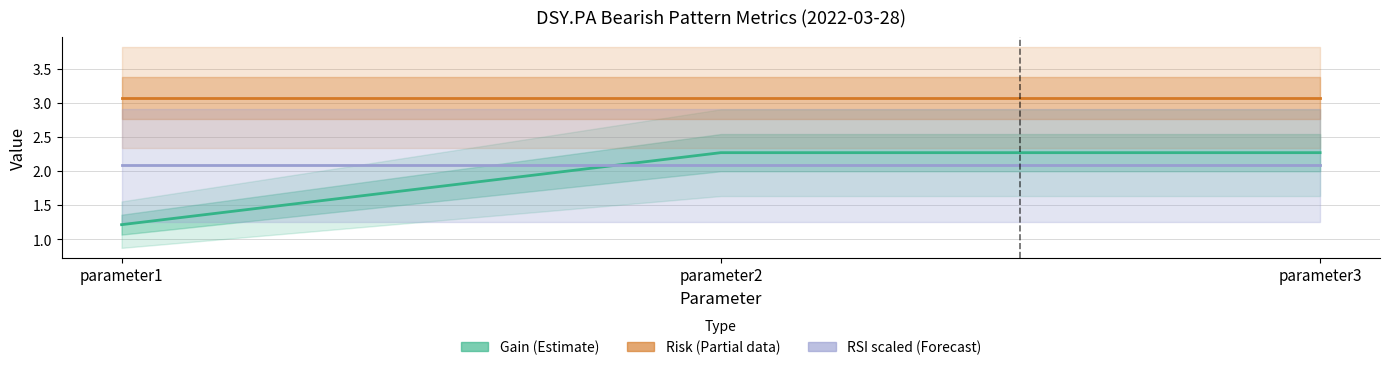

What is the sum of the RSI scaled (Forecast) values at parameter2 and parameter3?

4.2